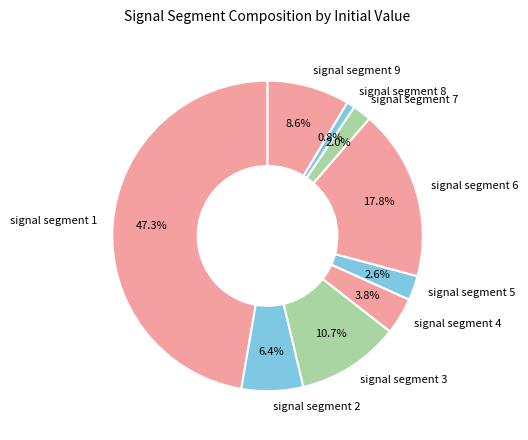

Is it true that signal segment 8 is 11% of the pie?

False